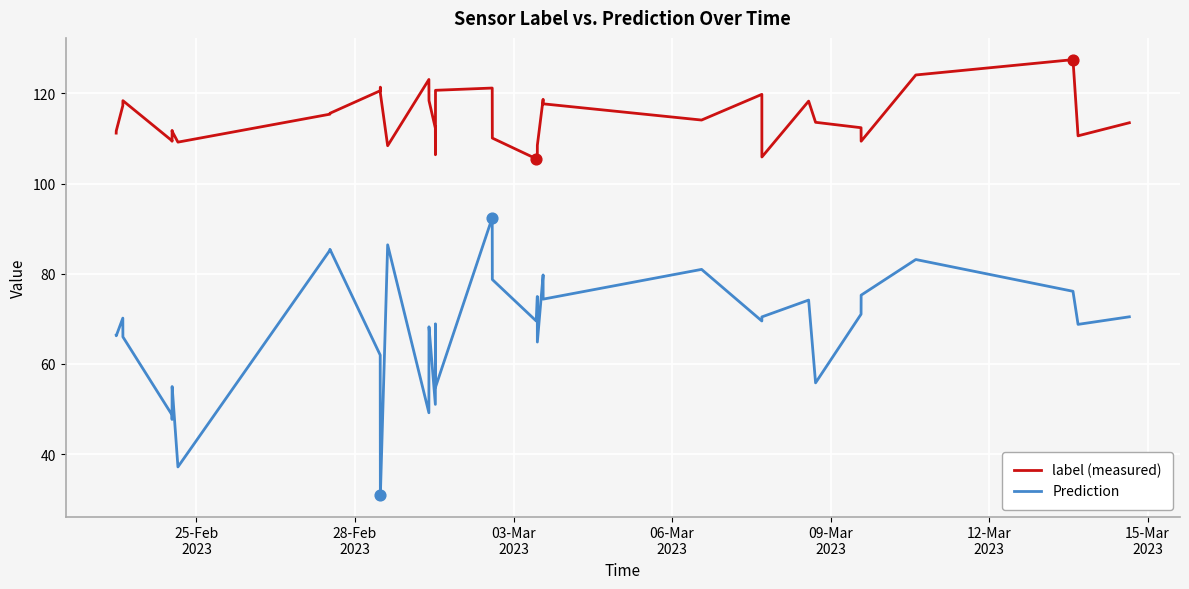

Which series has the largest total across all categories?

label (measured)